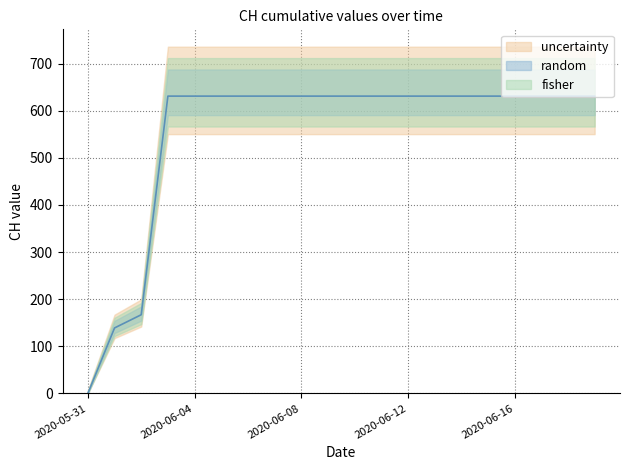

Rank the categories by value from highest to lowest.

2020-06-03, 2020-06-04, 2020-06-05, 2020-06-06, 2020-06-07, 2020-06-08, 2020-06-09, 2020-06-10, 2020-06-11, 2020-06-12, 2020-06-13, 2020-06-14, 2020-06-15, 2020-06-16, 2020-06-17, 2020-06-18, 2020-06-19, 2020-06-02, 2020-06-01, 2020-05-31